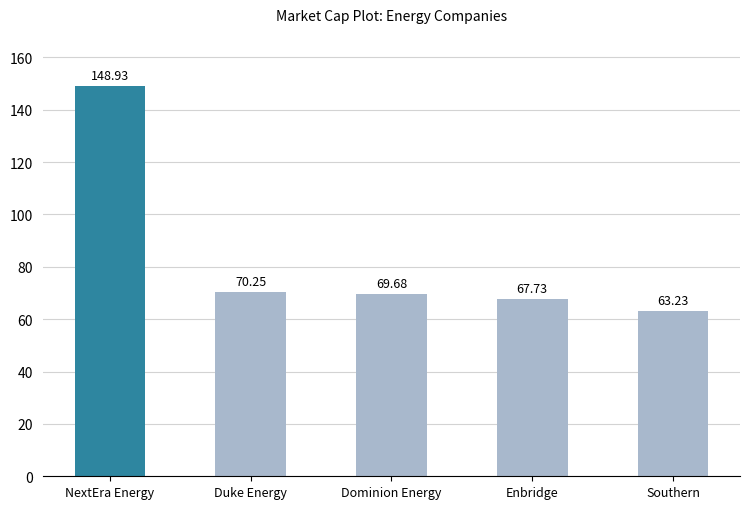

What is the change in value from NextEra Energy to Enbridge?

-81.2